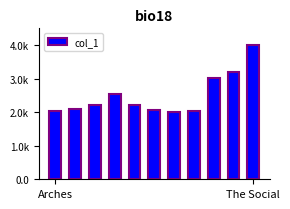

Are the bars horizontal?

No